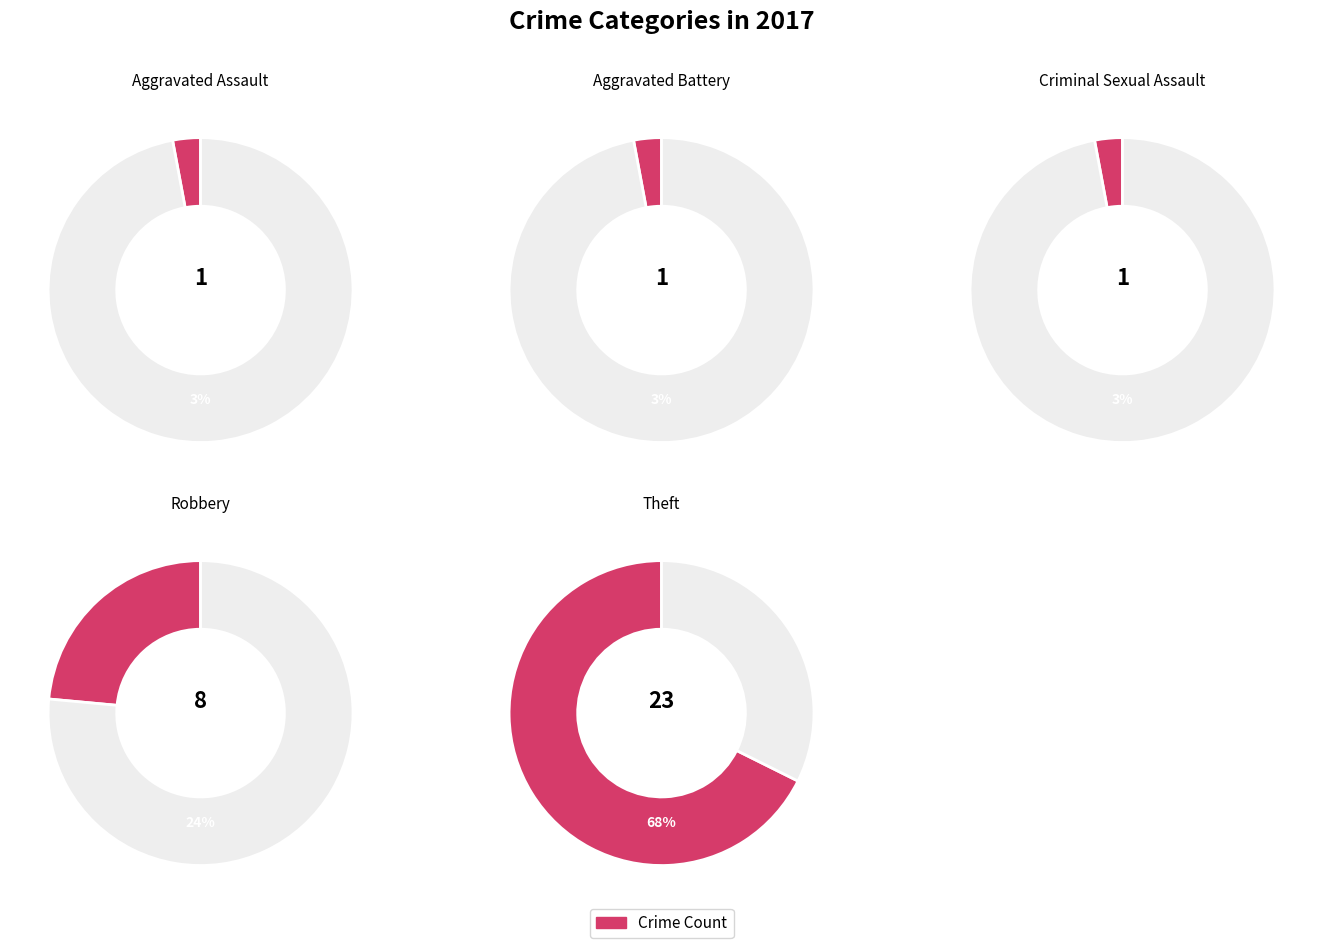

How much of the chart is everything except Aggravated Assault?

97.1%